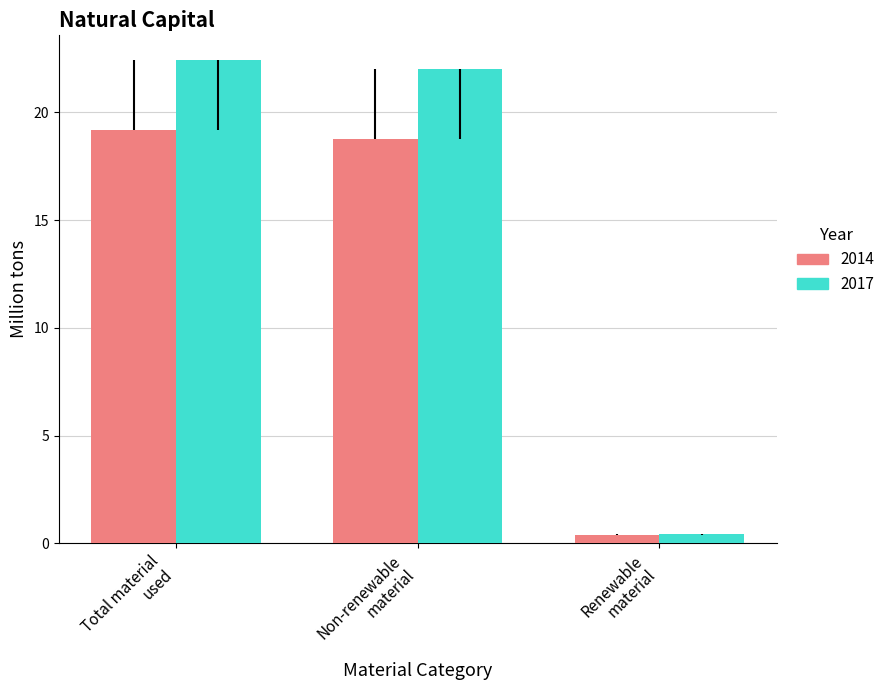

Count the number of data series in this chart.

2